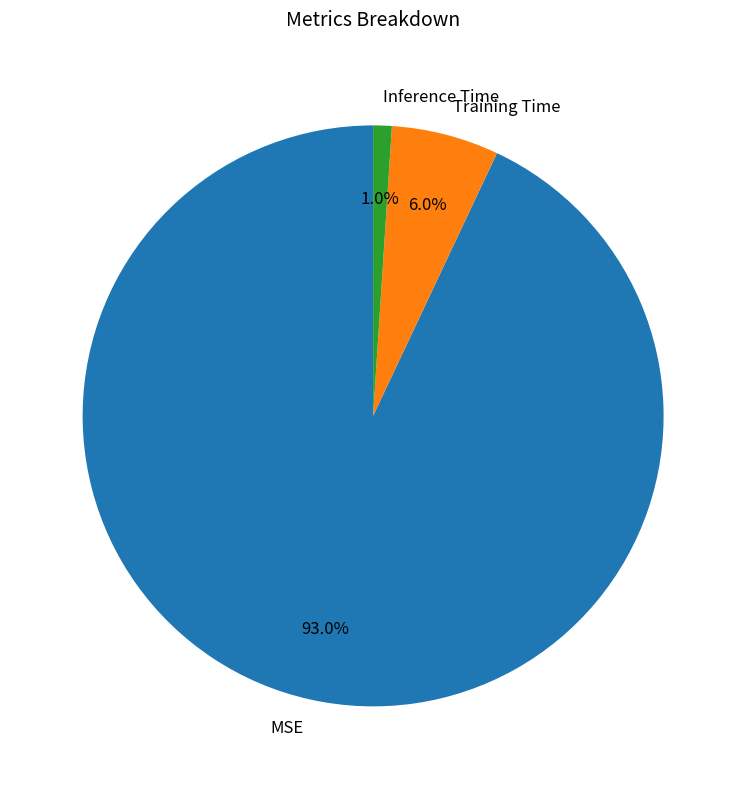

To the nearest percent, what is the combined percentage of MSE and Training Time?

99%